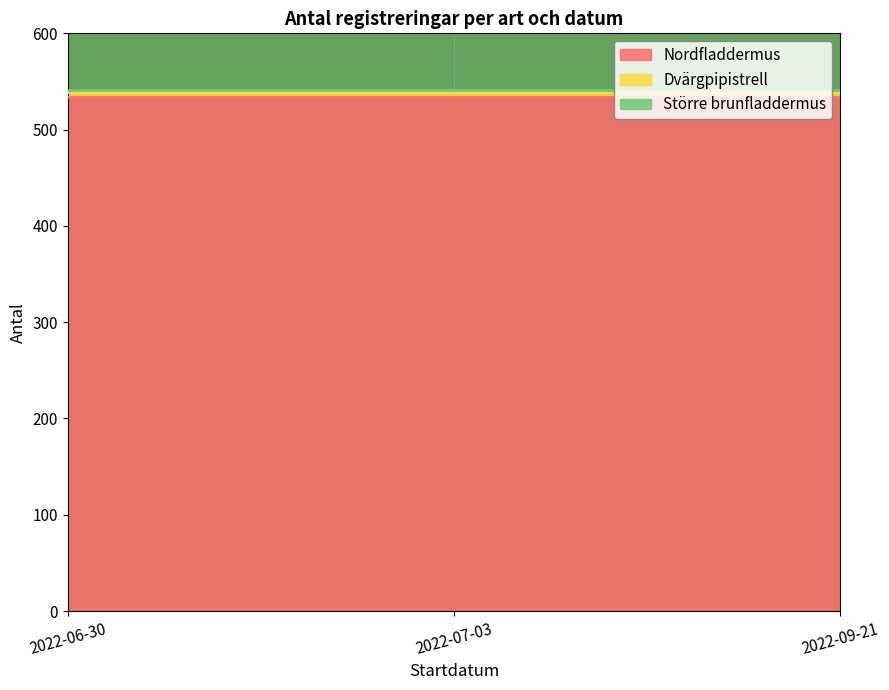

Is it true that Dvärgpipistrell equals 5 at 2022-09-21?

True